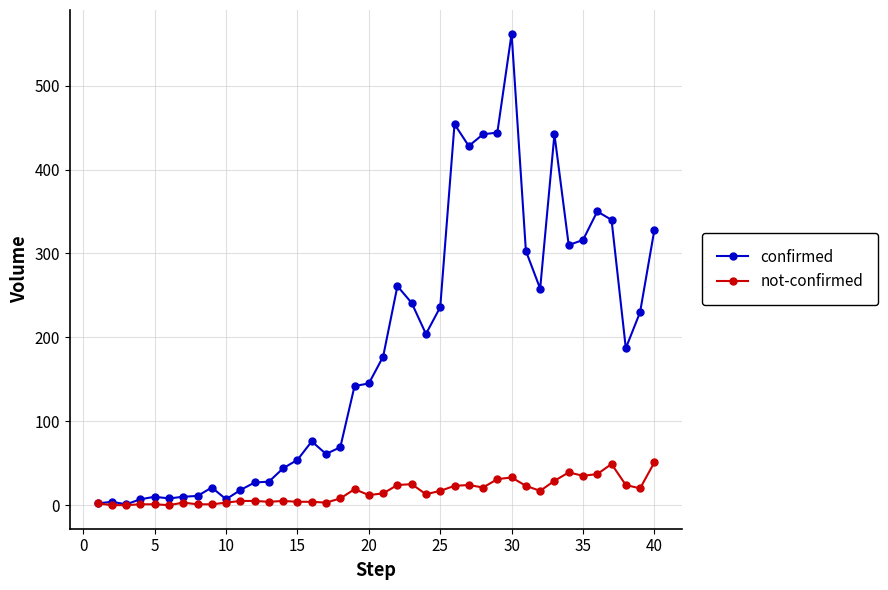

True or false: confirmed has more than 0 points higher than both neighbors.

True